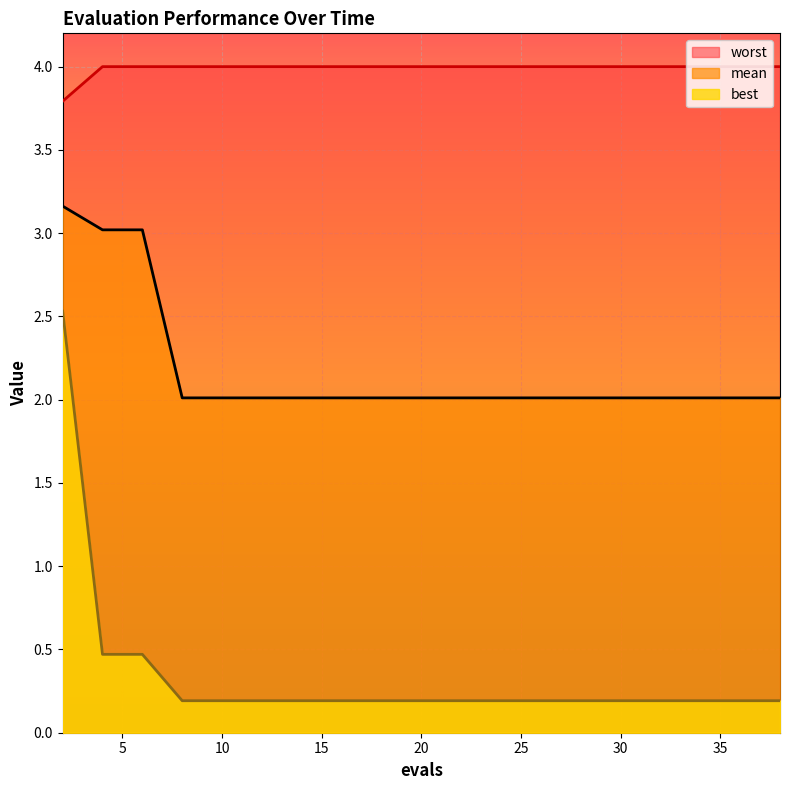

Reading right to left, list all the values displayed in this chart.

mean: 2.0	2.0	2.0	2.0	2.0	2.0	2.0	2.0	2.0	2.0	2.0	2.0	2.0	2.0	2.0	2.0	2.0	3.0	3.0	3.2
best: 0.2	0.2	0.2	0.2	0.2	0.2	0.2	0.2	0.2	0.2	0.2	0.2	0.2	0.2	0.2	0.2	0.2	0.5	0.5	2.5
worst: 4.0	4.0	4.0	4.0	4.0	4.0	4.0	4.0	4.0	4.0	4.0	4.0	4.0	4.0	4.0	4.0	4.0	4.0	4.0	3.8